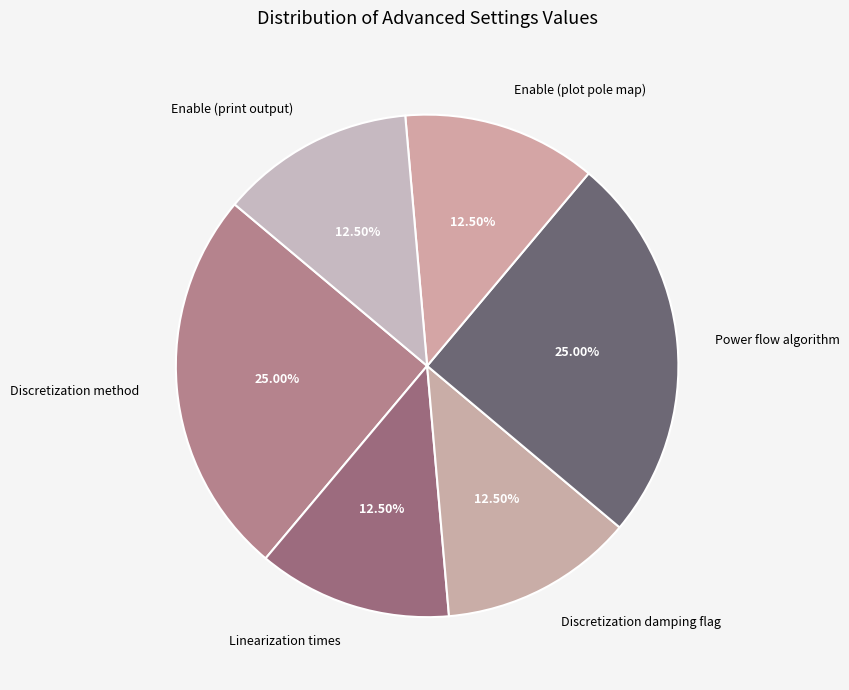

The Discretization method slice represents 25% of the pie. True or false?

True